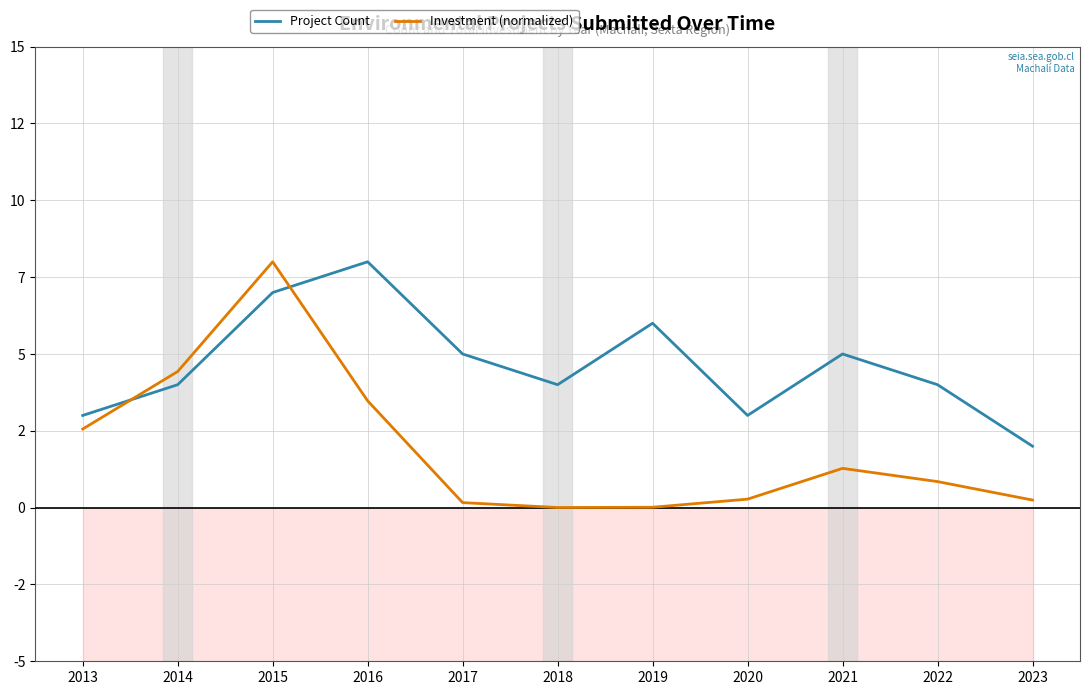

What is the value of the Project Count point at the 2nd from the left?

4.0